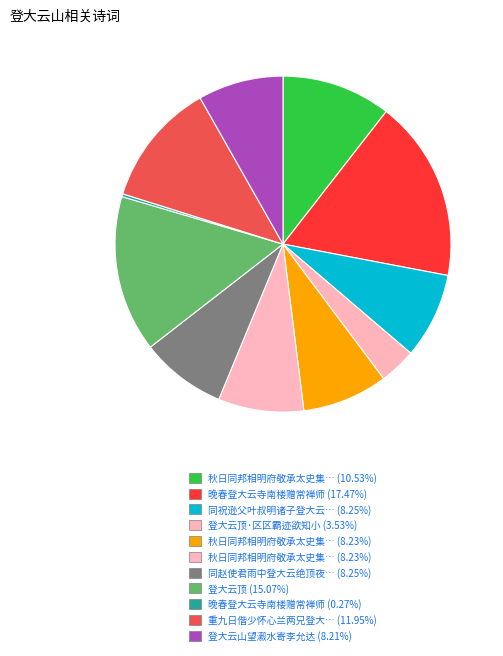

What is the smallest slice in the pie chart?

晚春登大云寺南楼赠常禅师